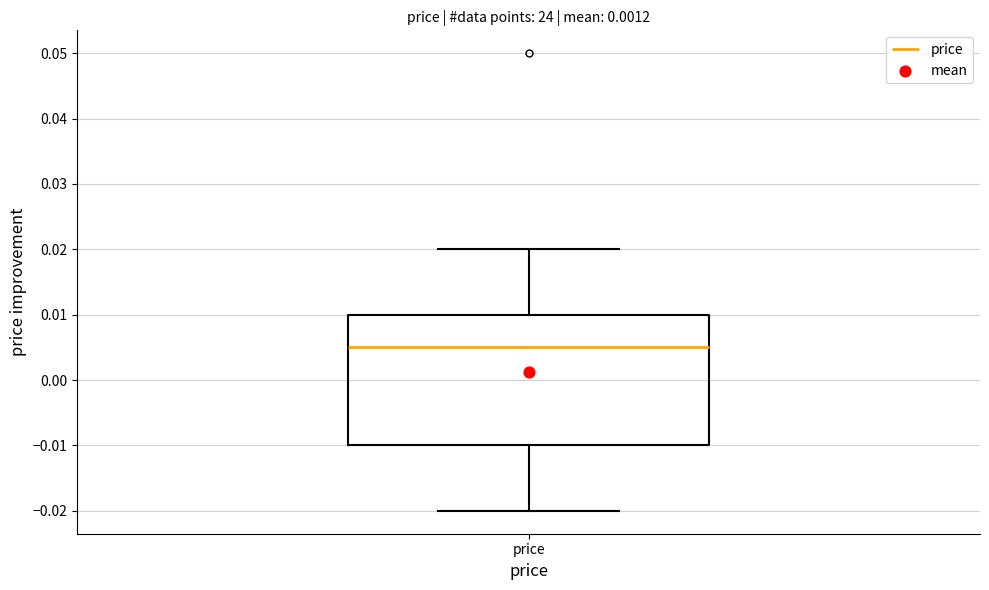

Read this box plot against the y-axis: the position of the median line, the range covered by the box, and the ends of both whiskers. The values are not printed on the chart, so give them approximately, as read against the axis.

median 0.005, box -0.010 to 0.010, whiskers -0.020 to 0.020